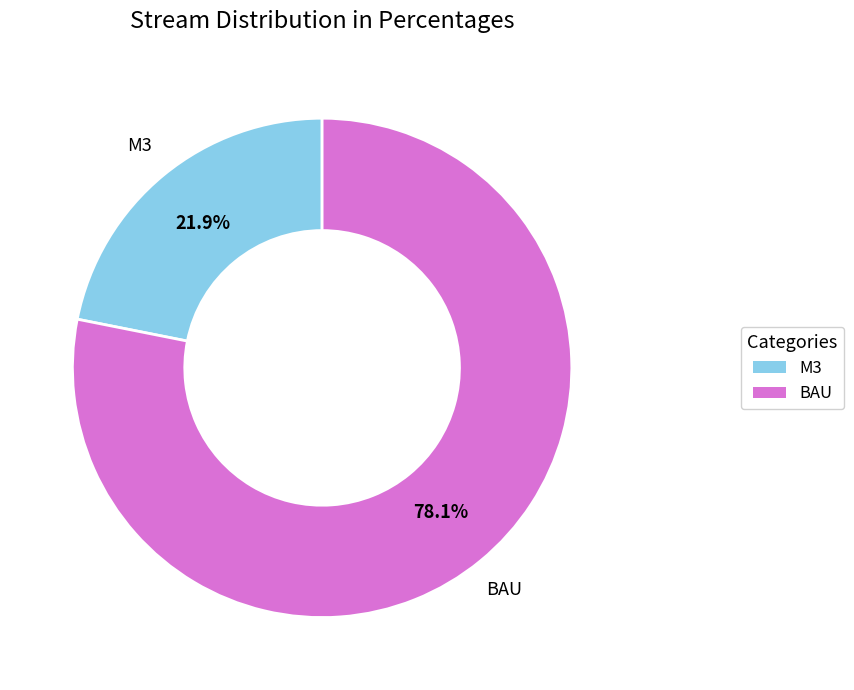

How many slices are in this pie chart?

2